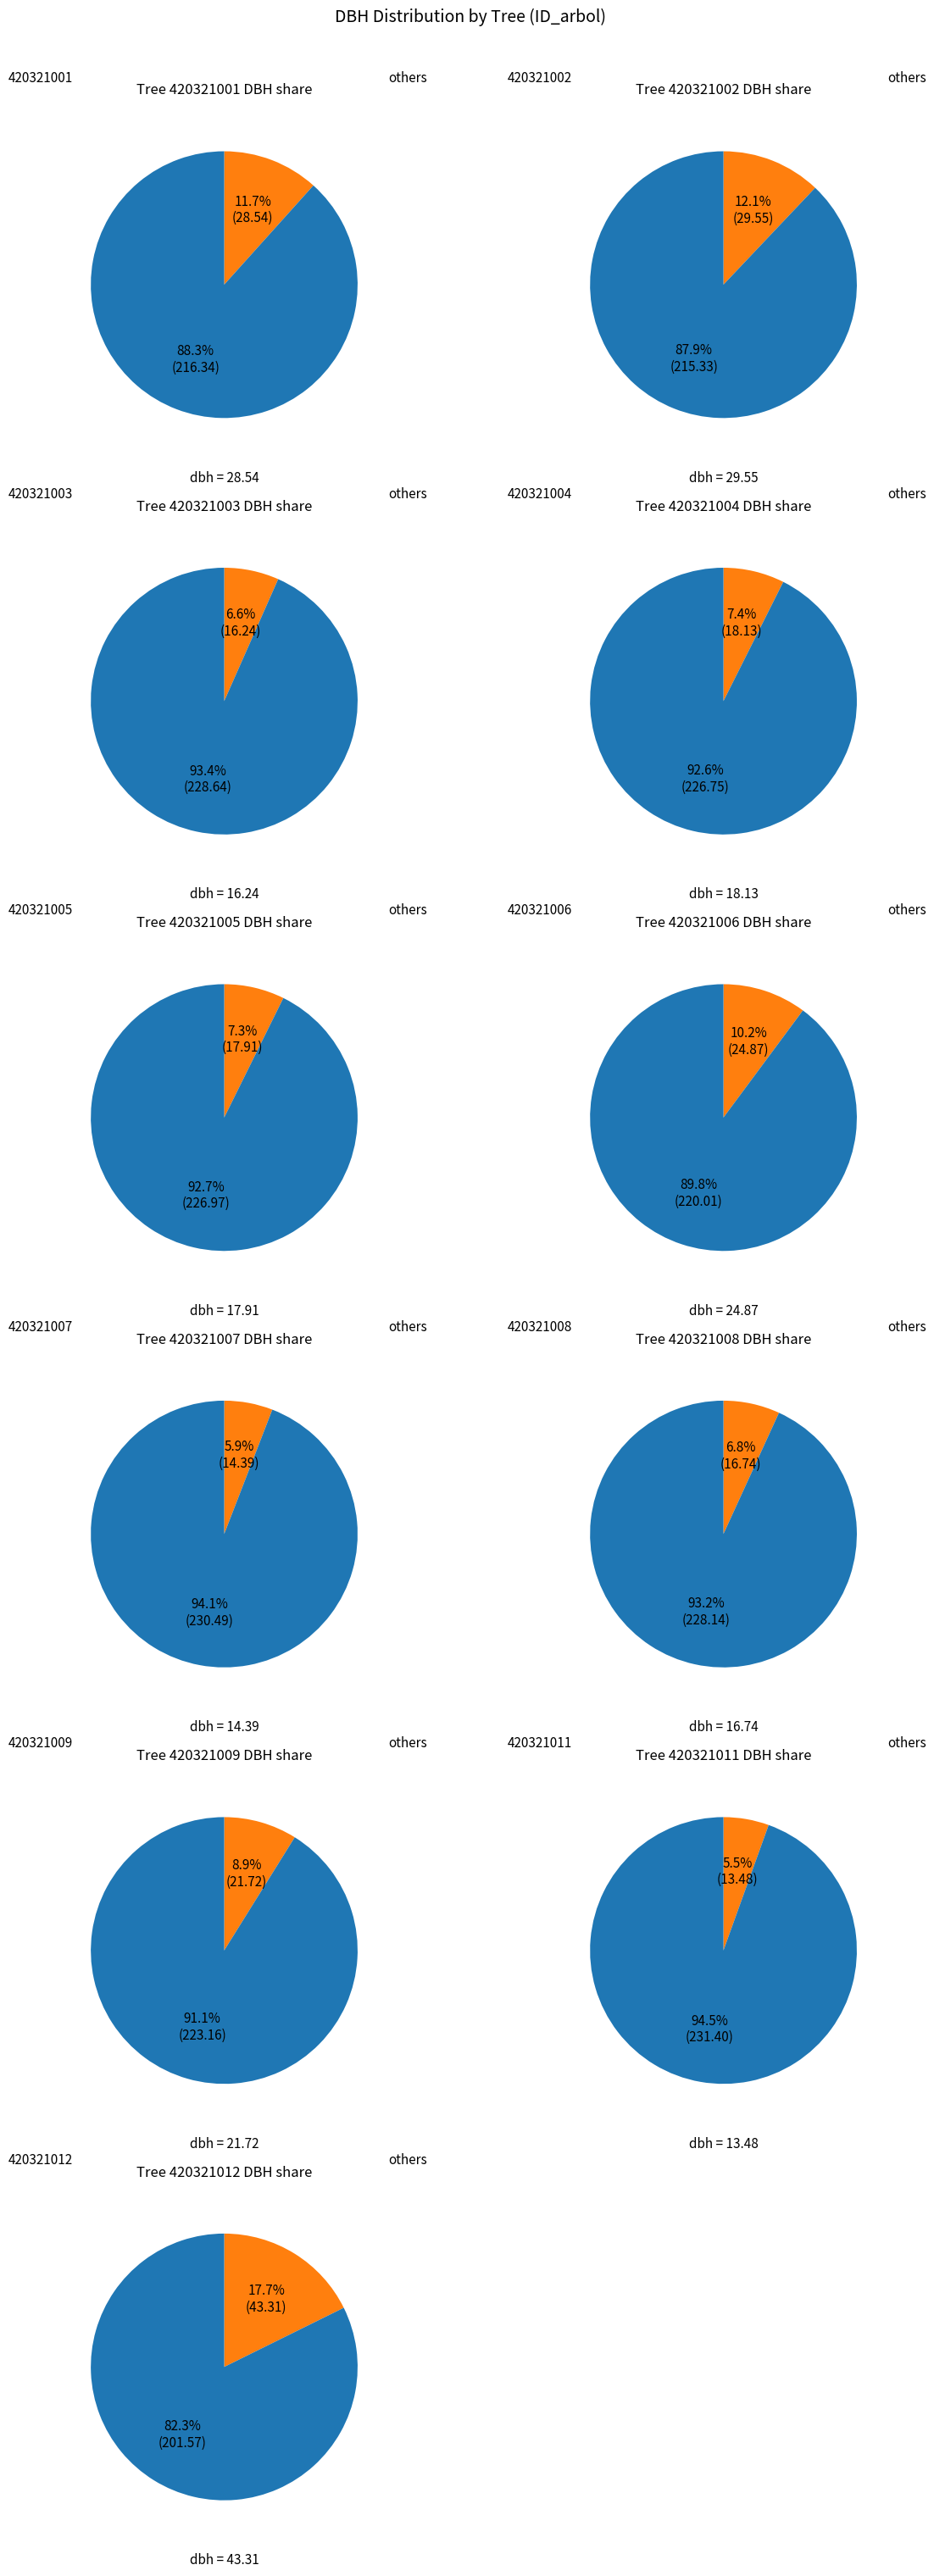

What percentage is NOT represented by 420321005?

92.7%